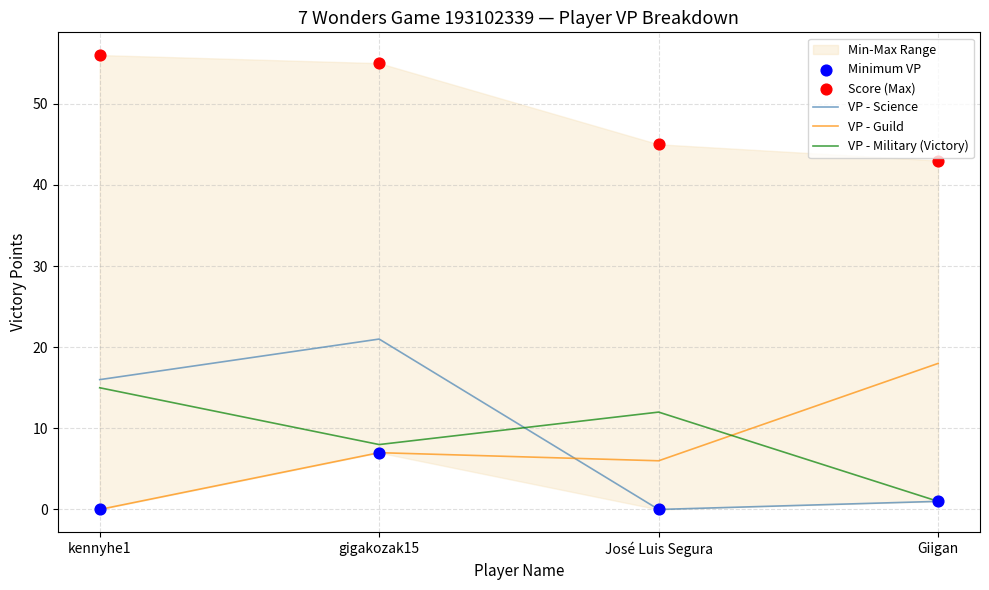

Is the value of Minimum VP at Giigan greater than the value of VP - Science at José Luis Segura?

Yes